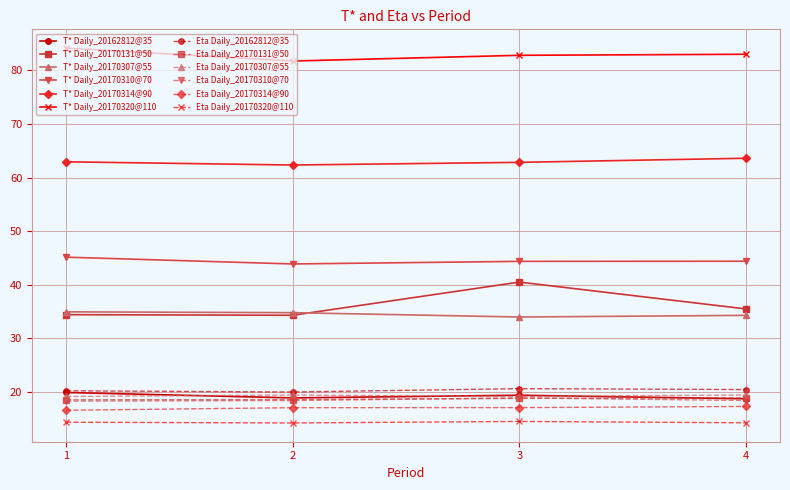

True or false: Eta Daily_20170310@70 and T* Daily_20170310@70 intersect in this chart.

False